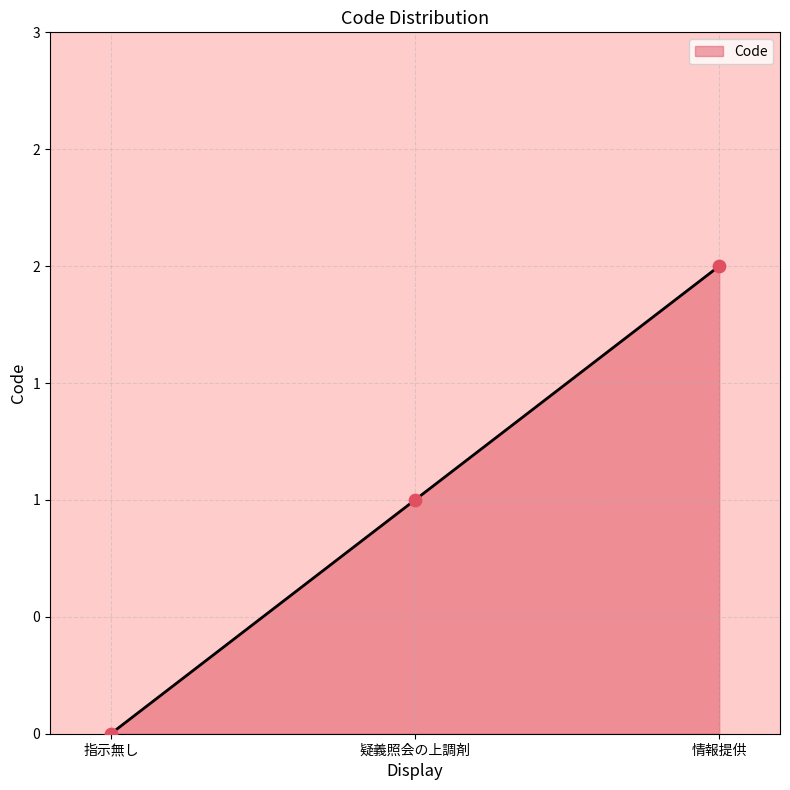

What is the change in value from 疑義照会の上調剤 to 情報提供?

+1